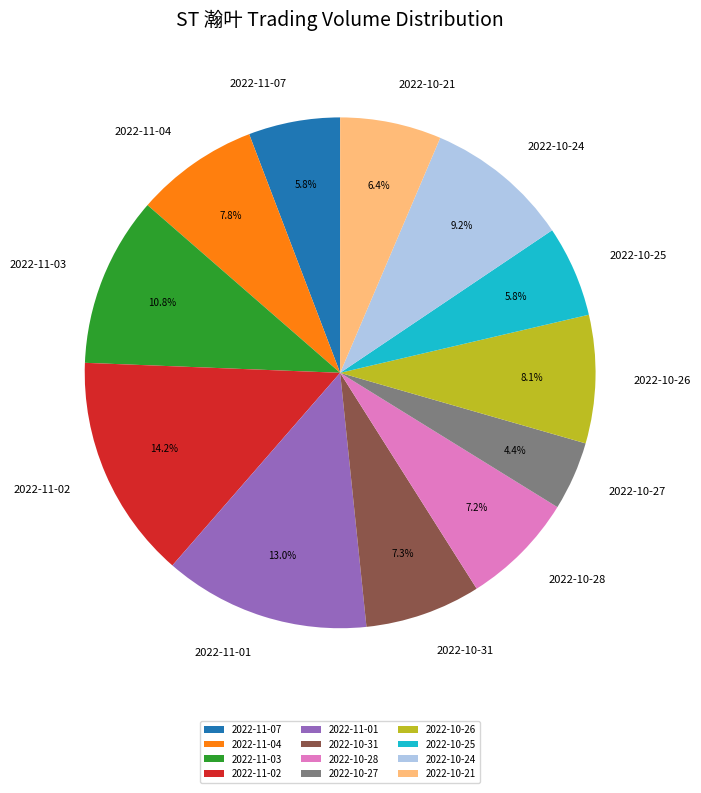

True or false: 2022-11-04 accounts for 16% of the total.

False